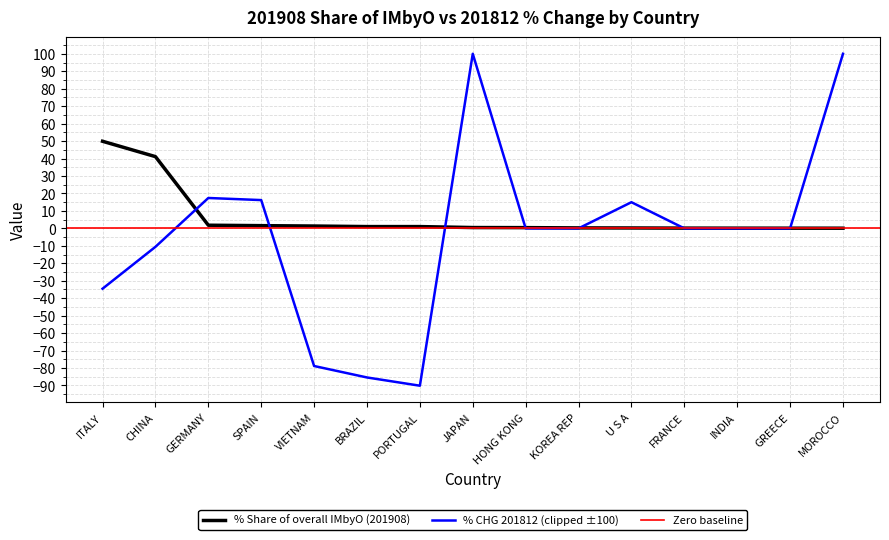

Reading right to left, list all the values displayed in this chart.

0.1	0.1	0.1	0.1	0.2	0.3	0.4	0.5	1.0	1.0	1.3	1.6	1.8	41.1	49.9